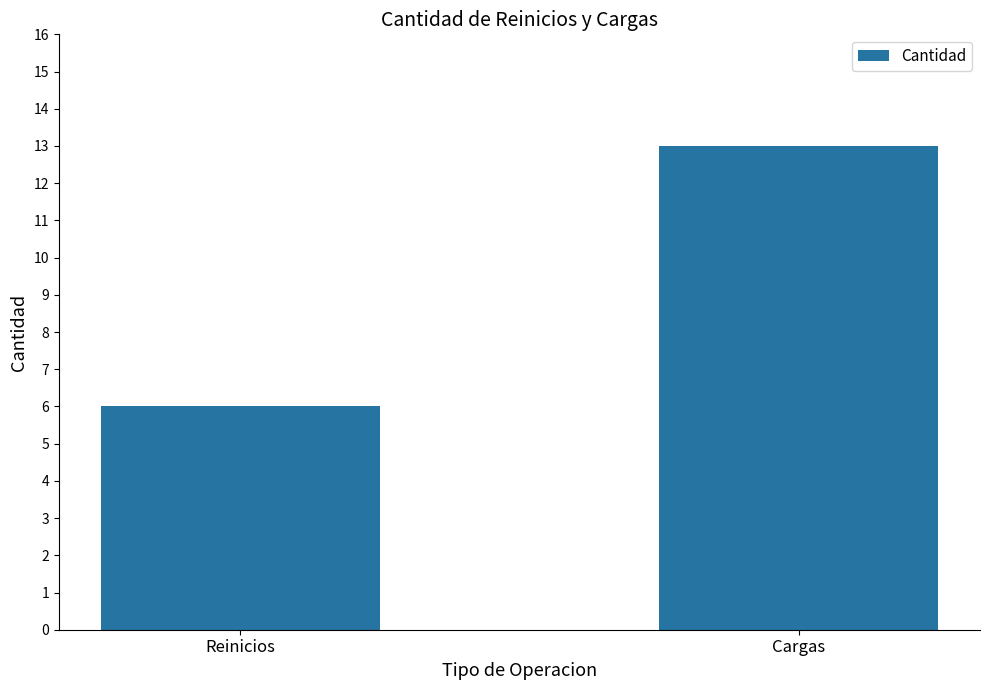

List the labels in order of value, smallest first.

Reinicios, Cargas